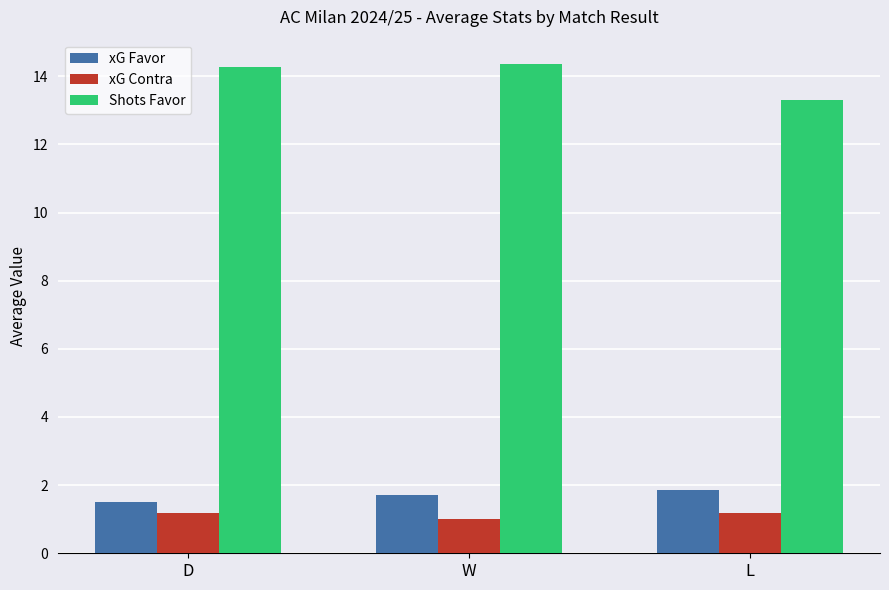

What are all the series names shown in the legend?

xG Favor, xG Contra, Shots Favor